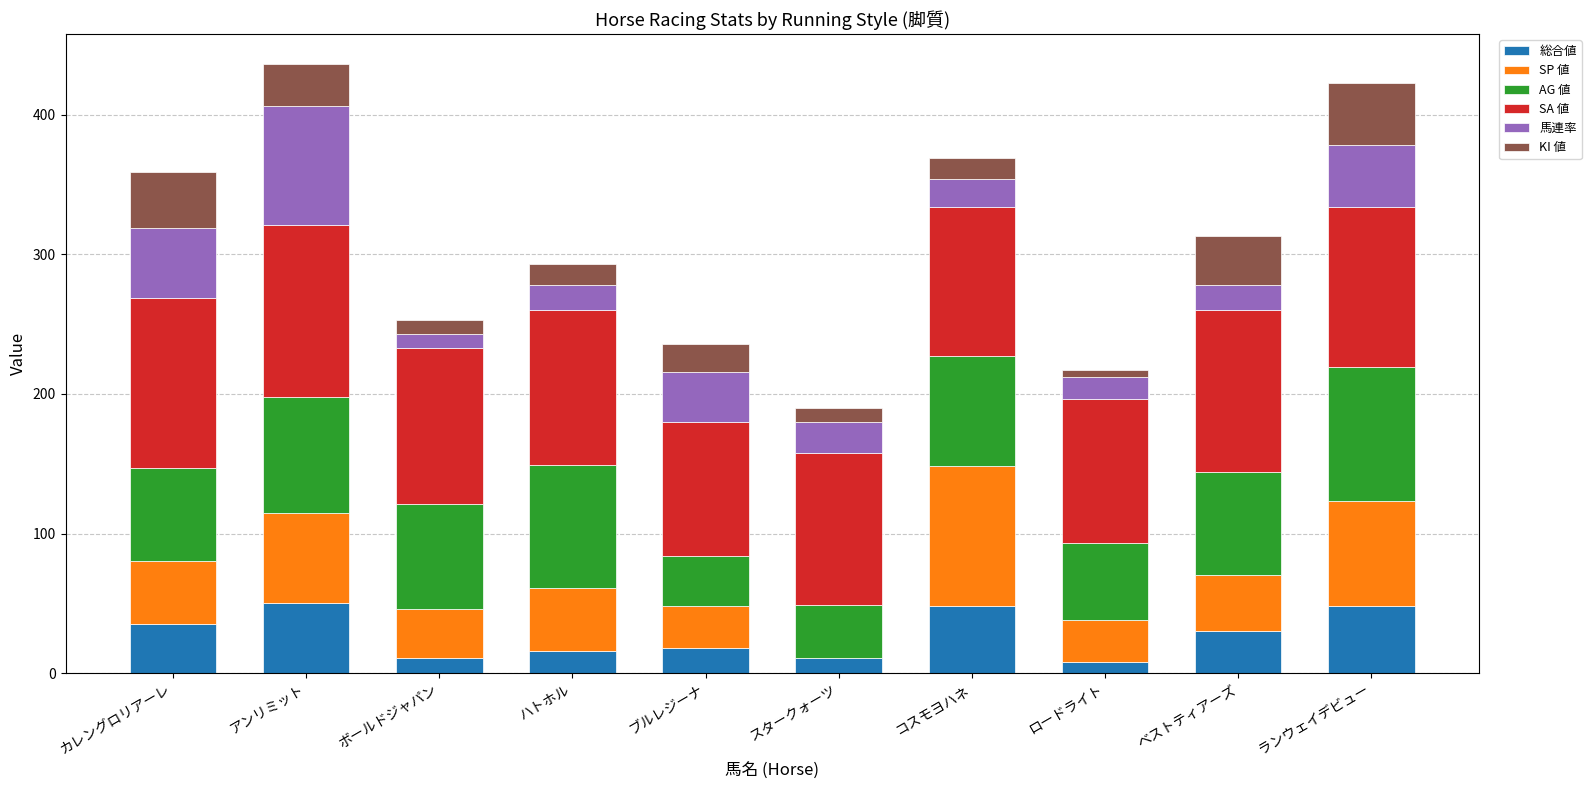

The 総合値 series shows 16 at ハトホル. True or false?

True